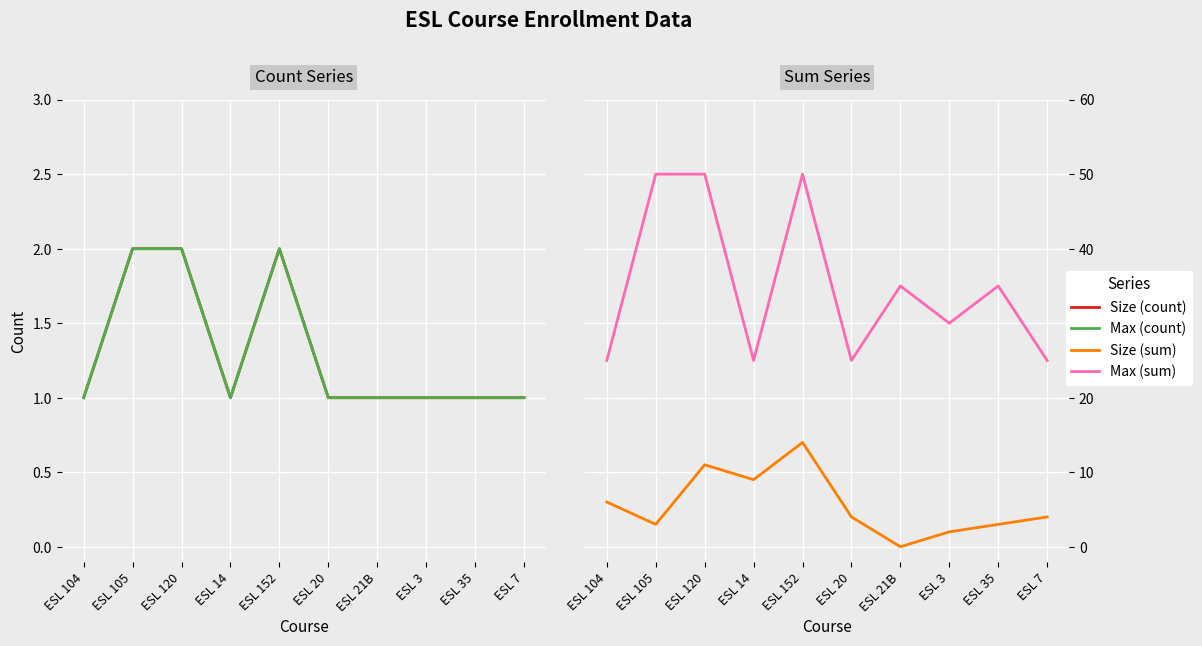

Reading left to right, transcribe all the data shown in this chart.

Size (count): 1	2	2	1	2	1	1	1	1	1
Max (count): 1	2	2	1	2	1	1	1	1	1
Size (sum): 6	3	11	9	14	4	0	2	3	4
Max (sum): 25	50	50	25	50	25	35	30	35	25